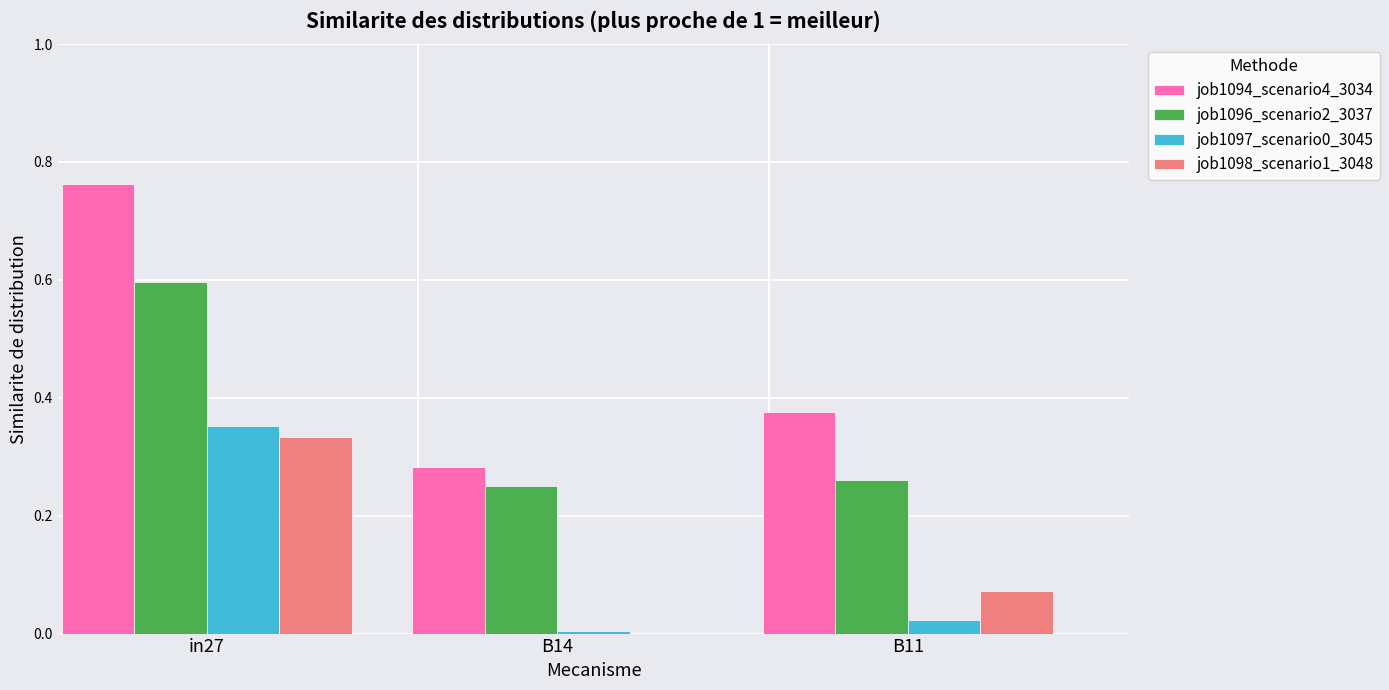

The value of job1097_scenario0_3045 at B14 is 0.0. True or false?

True